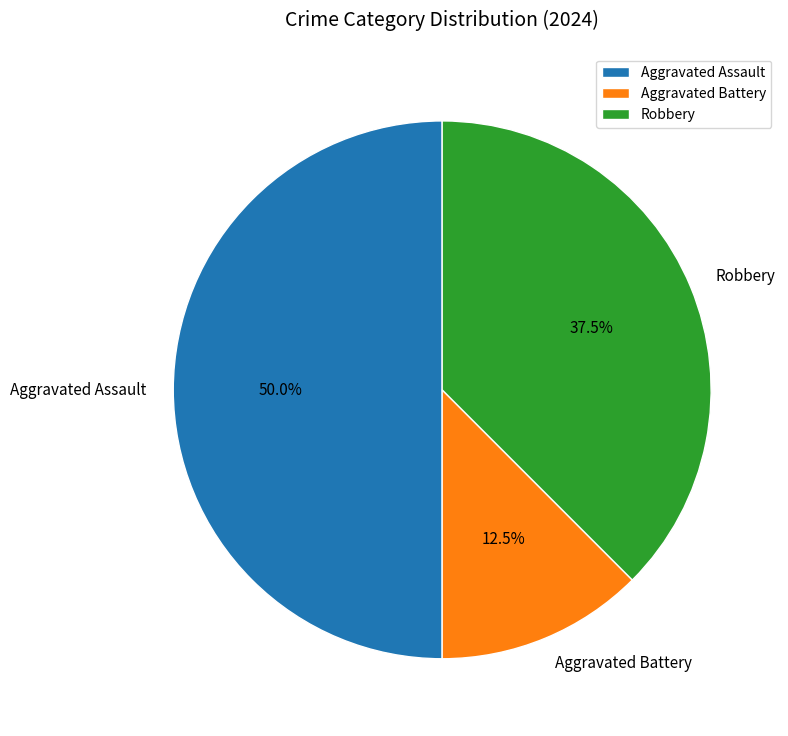

Which has a higher value, Robbery or Aggravated Assault?

Aggravated Assault